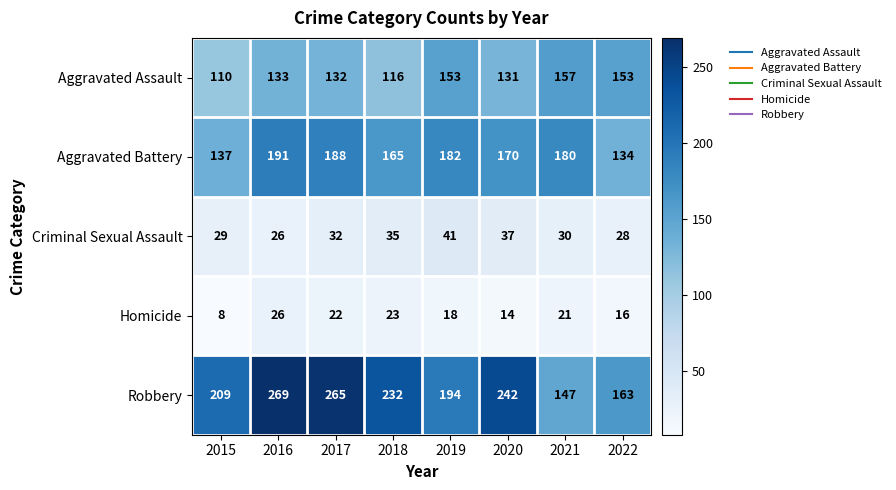

What is the smallest value displayed?

8